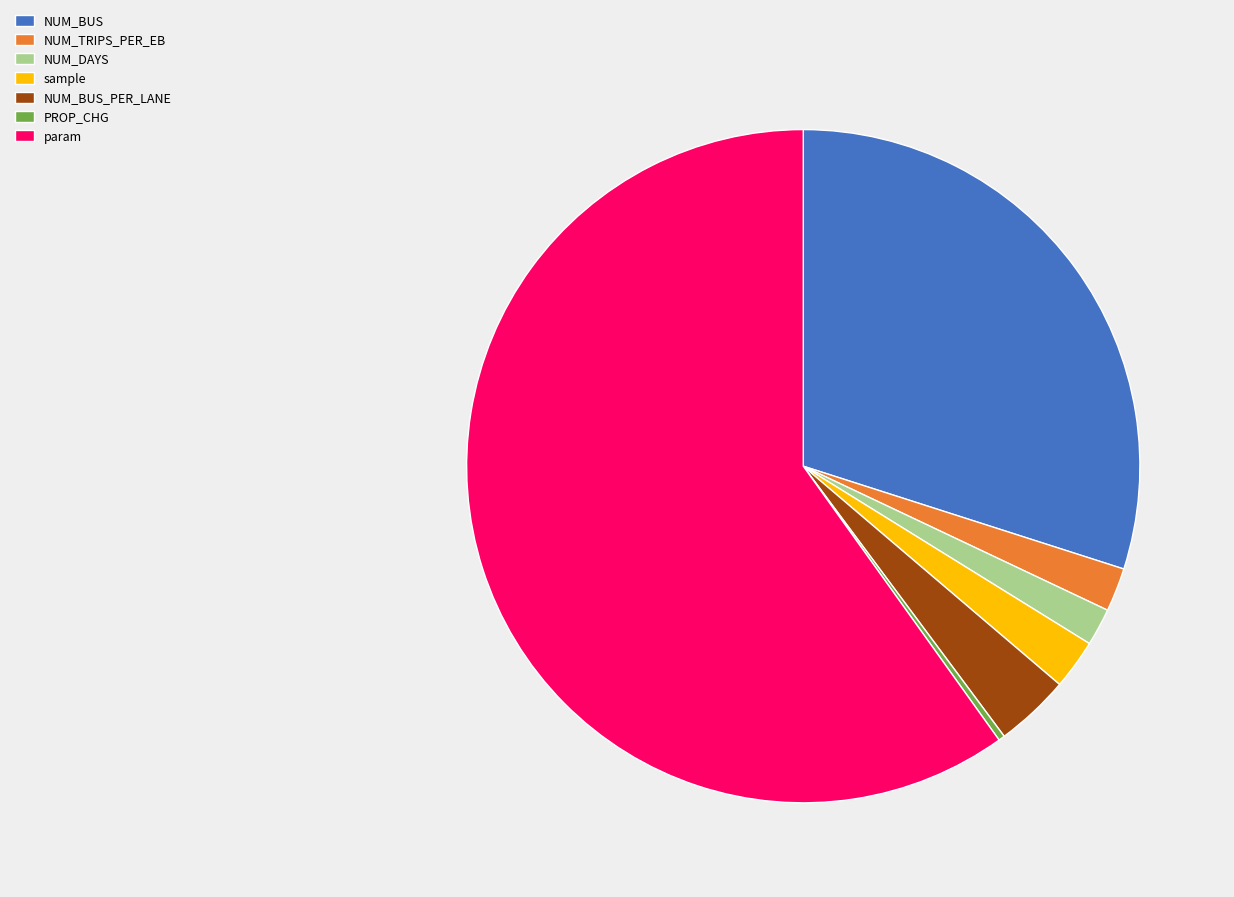

True or false: NUM_BUS accounts for 30% of the total.

True